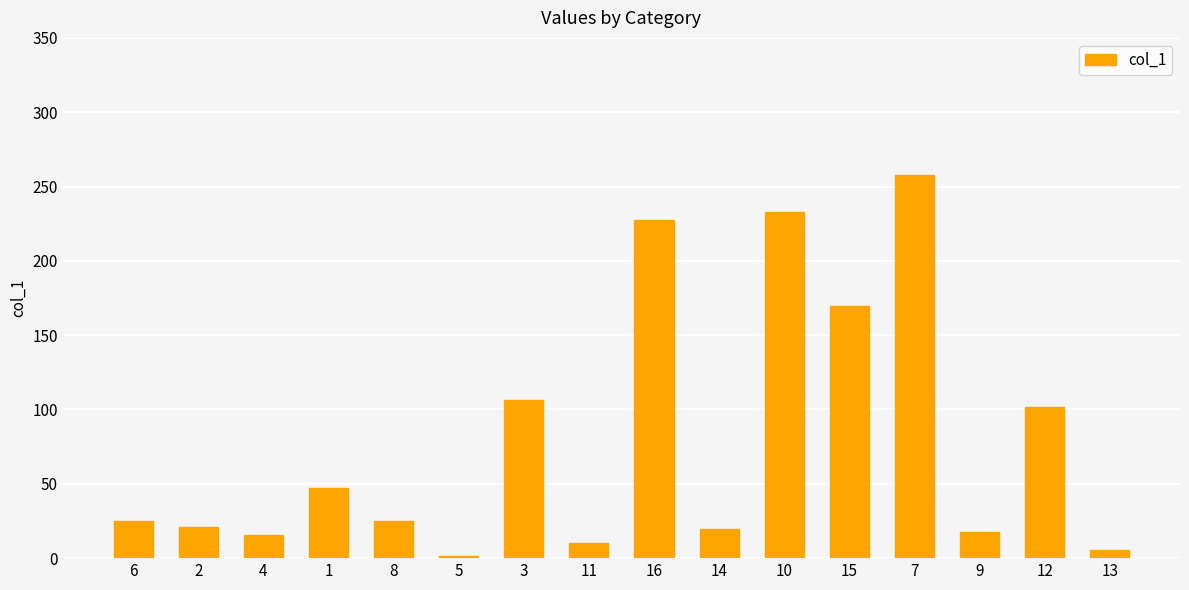

What is the change in value from 14 to 9?

-1.7